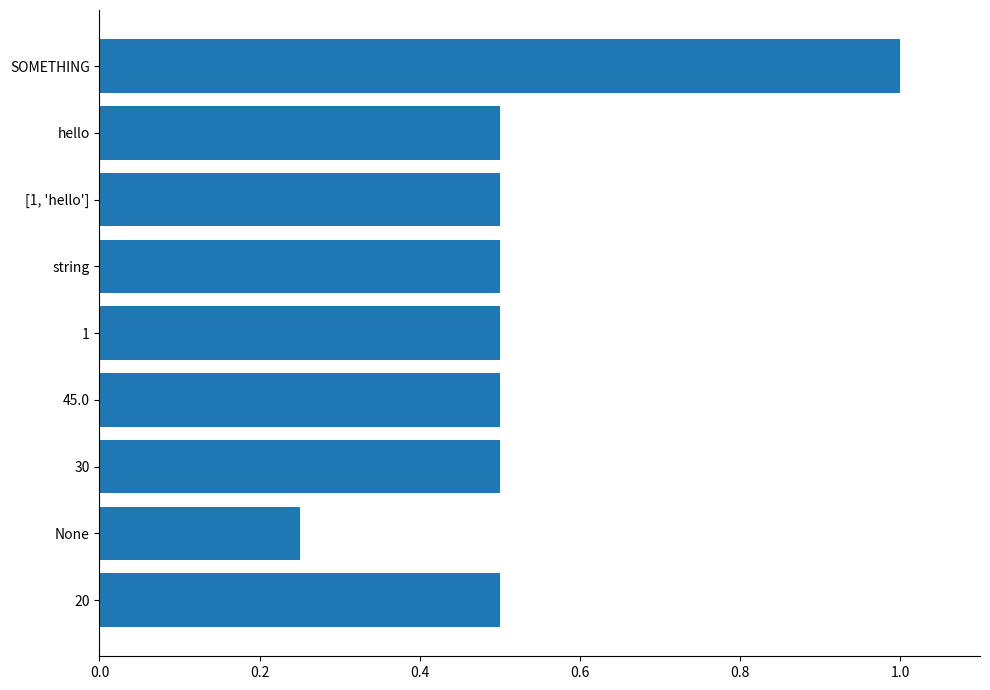

The chart shows a value of 0.5 at string. True or false?

True